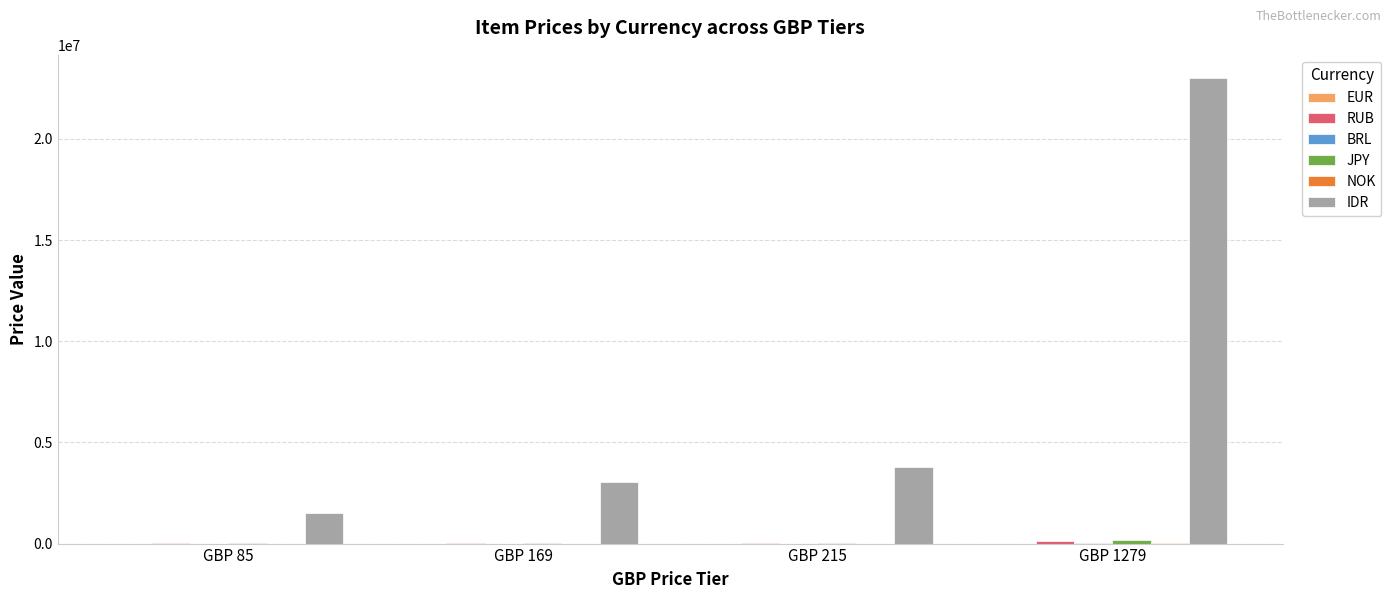

How many series are shown in this chart?

6